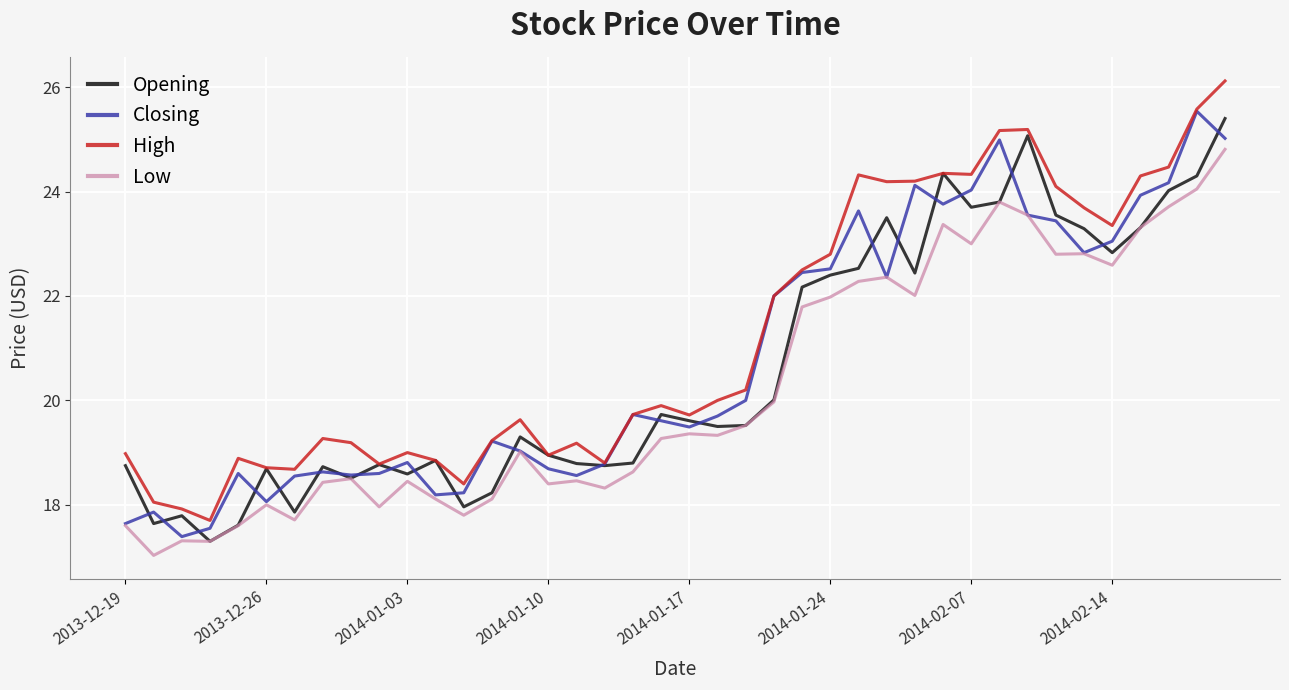

What is the minimum value for High?

17.7